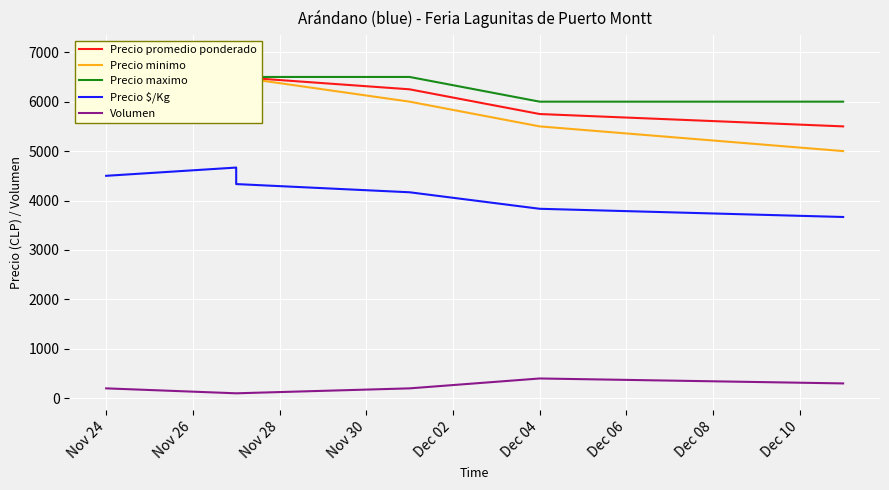

What is the approximate value of Precio promedio ponderado at Nov 24?

6750